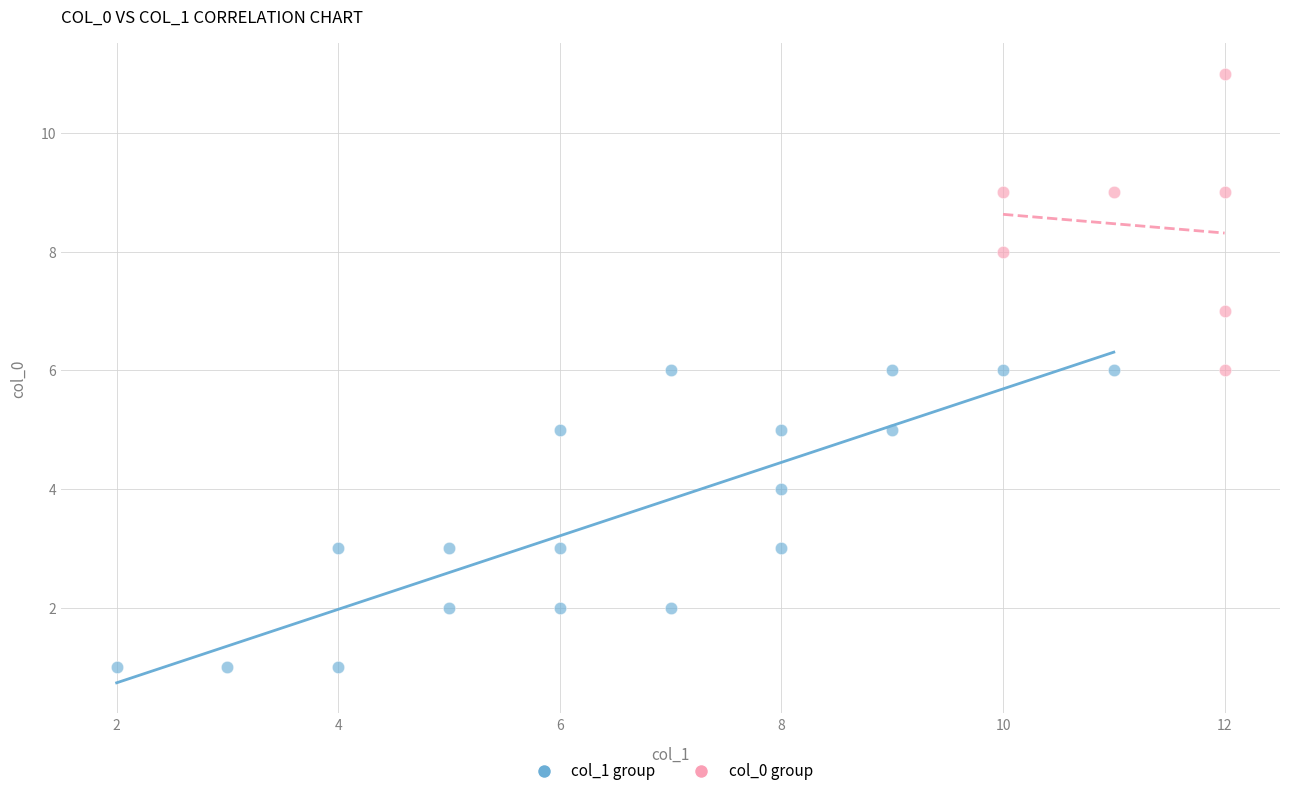

Which series reaches the maximum Y coordinate?

col_0 group